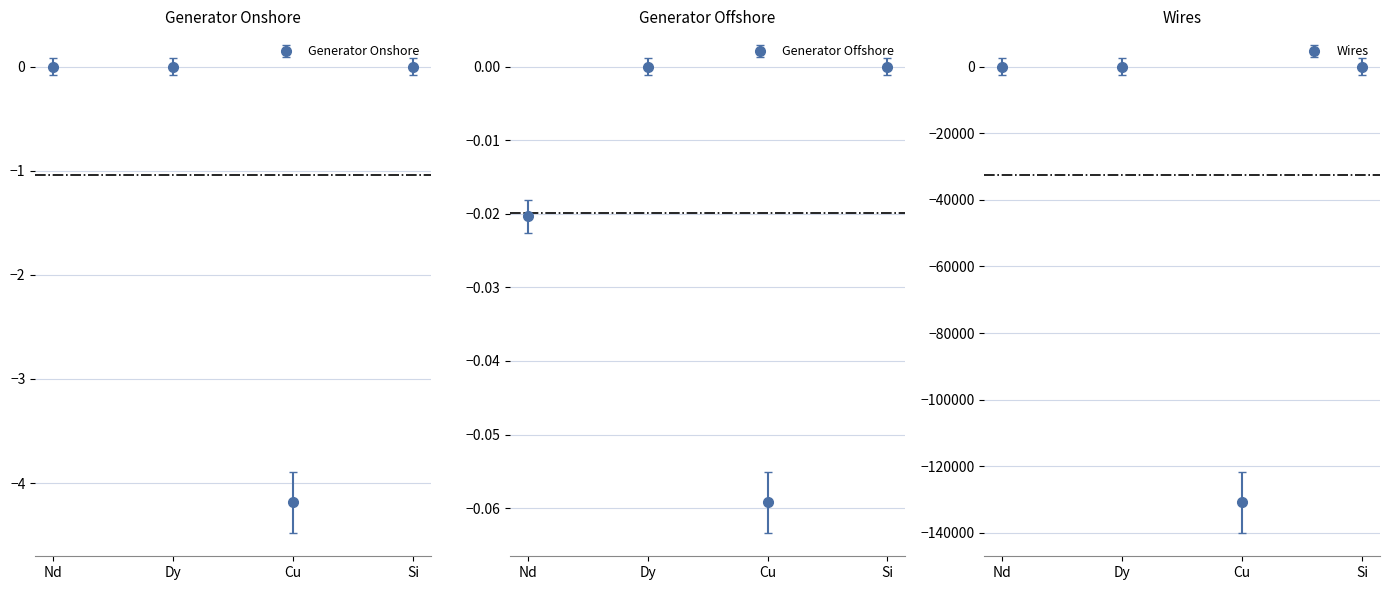

How many lines are shown in the chart?

3